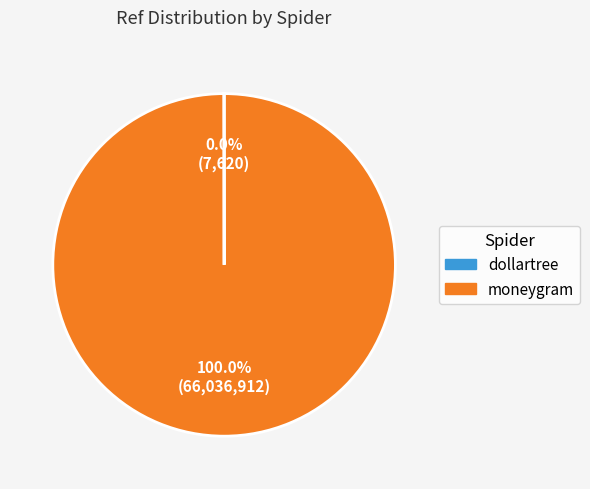

To the nearest percent, what percentage of the pie is moneygram?

100%